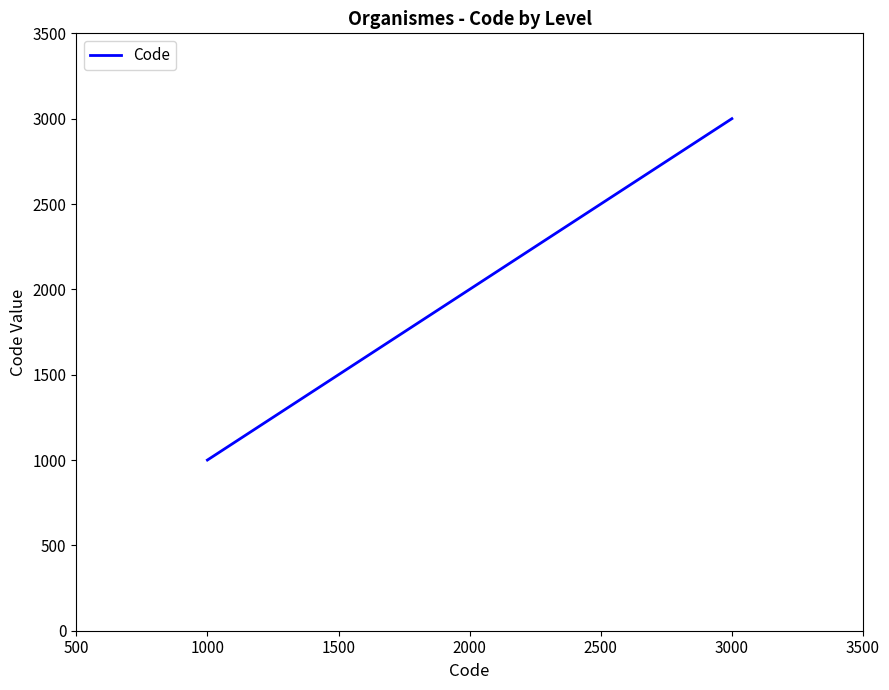

Is it true that the value at 3000 is 3000?

True